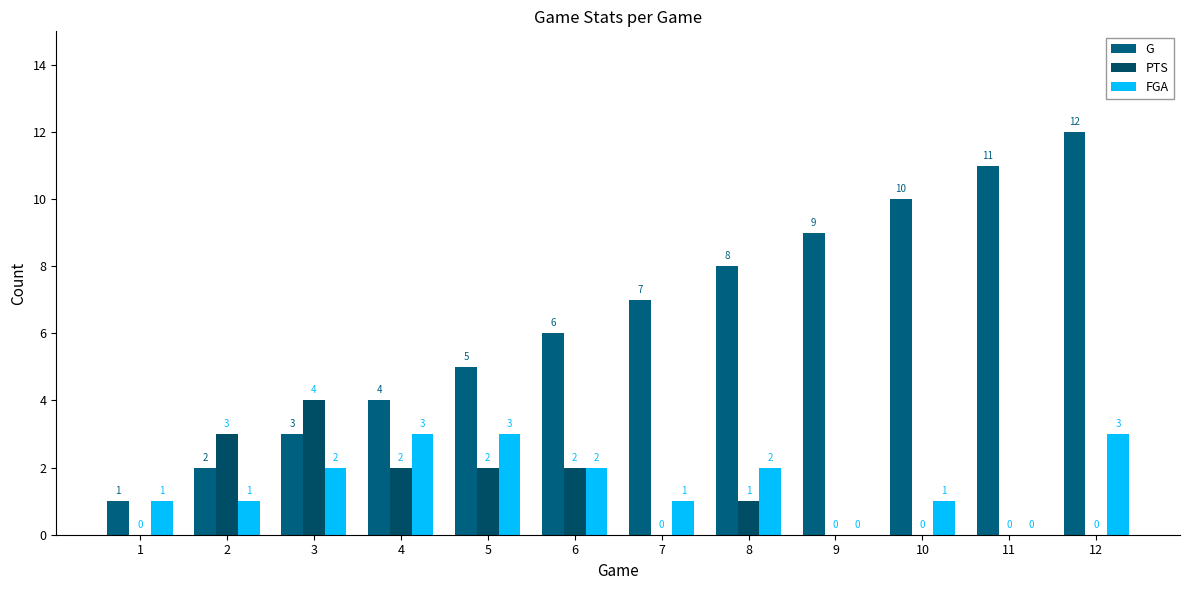

Count the FGA values in the range 1 to 3.

10